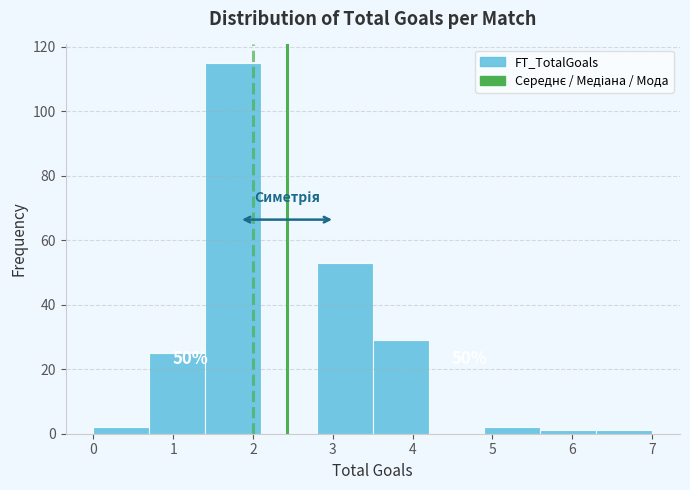

Which range on the x-axis has the tallest bar?

1.4 to 2.1